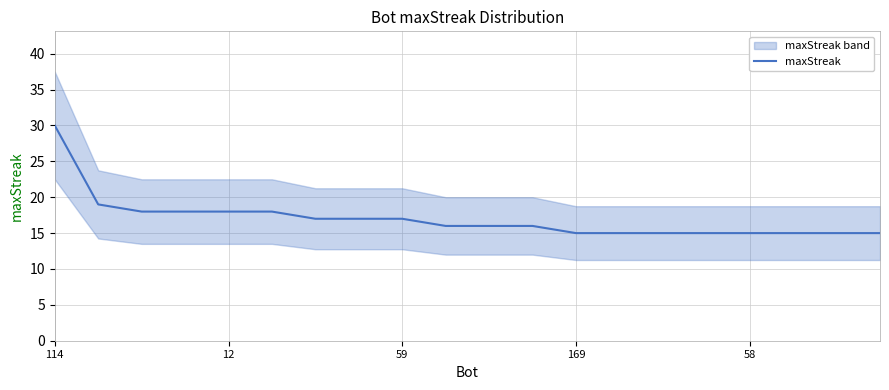

The maxStreak series shows 10 at 59. True or false?

False